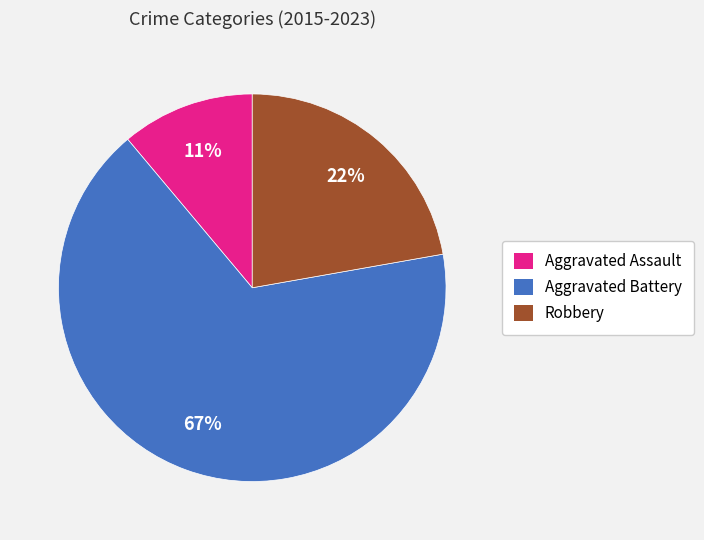

Do Robbery and Aggravated Assault together represent more than half of the pie?

No